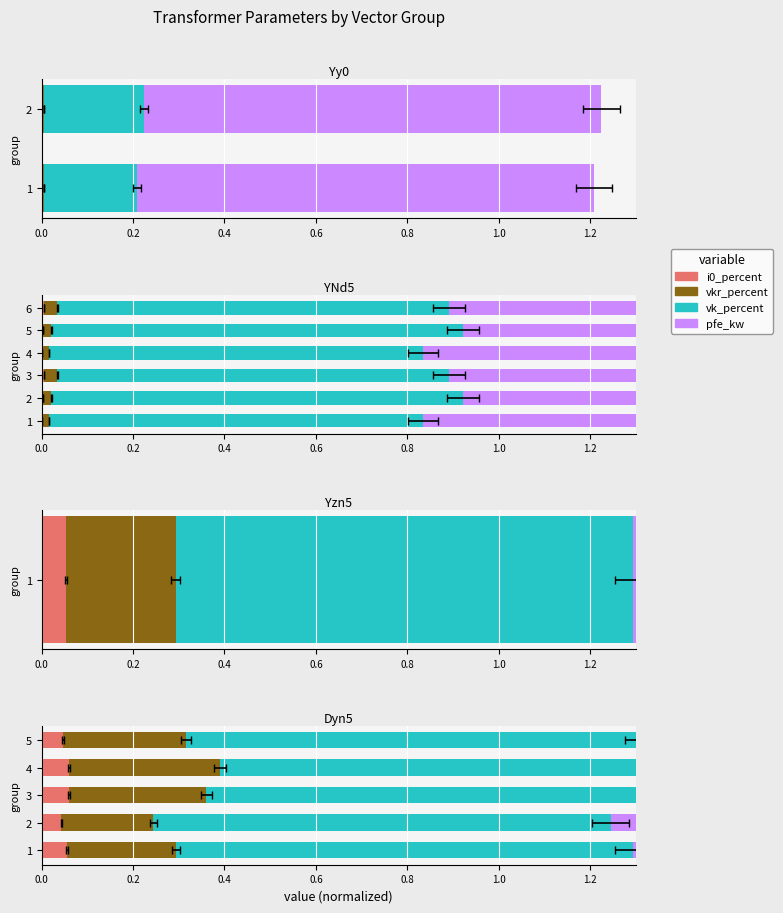

How many distinct data groups are displayed?

4